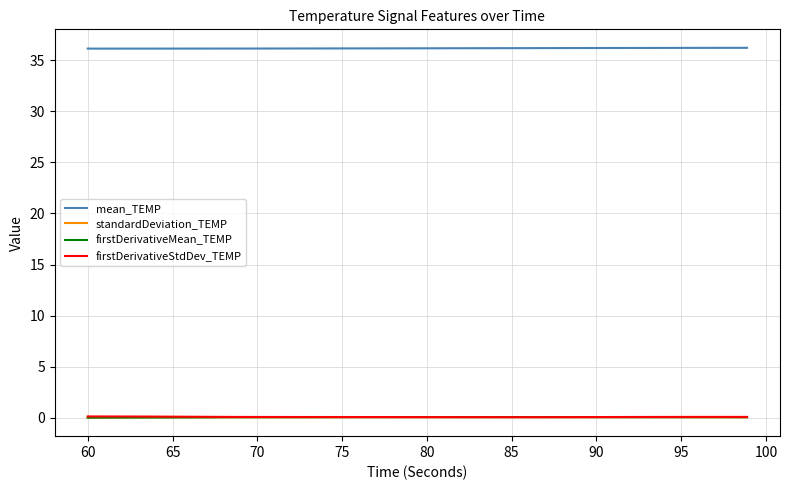

Does the chart have visible grid lines?

Yes